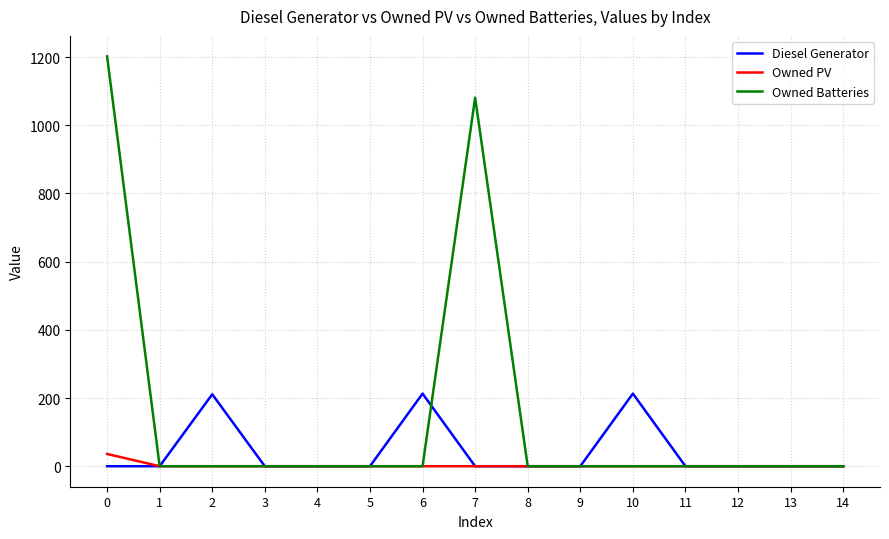

Which series has the largest range (max minus min)?

Owned Batteries